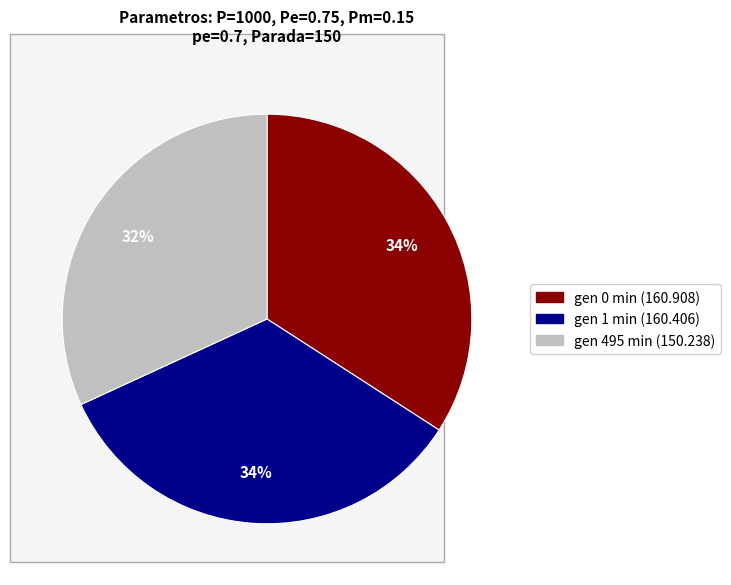

To the nearest percent, what is the difference between the largest and smallest slice percentages?

2%